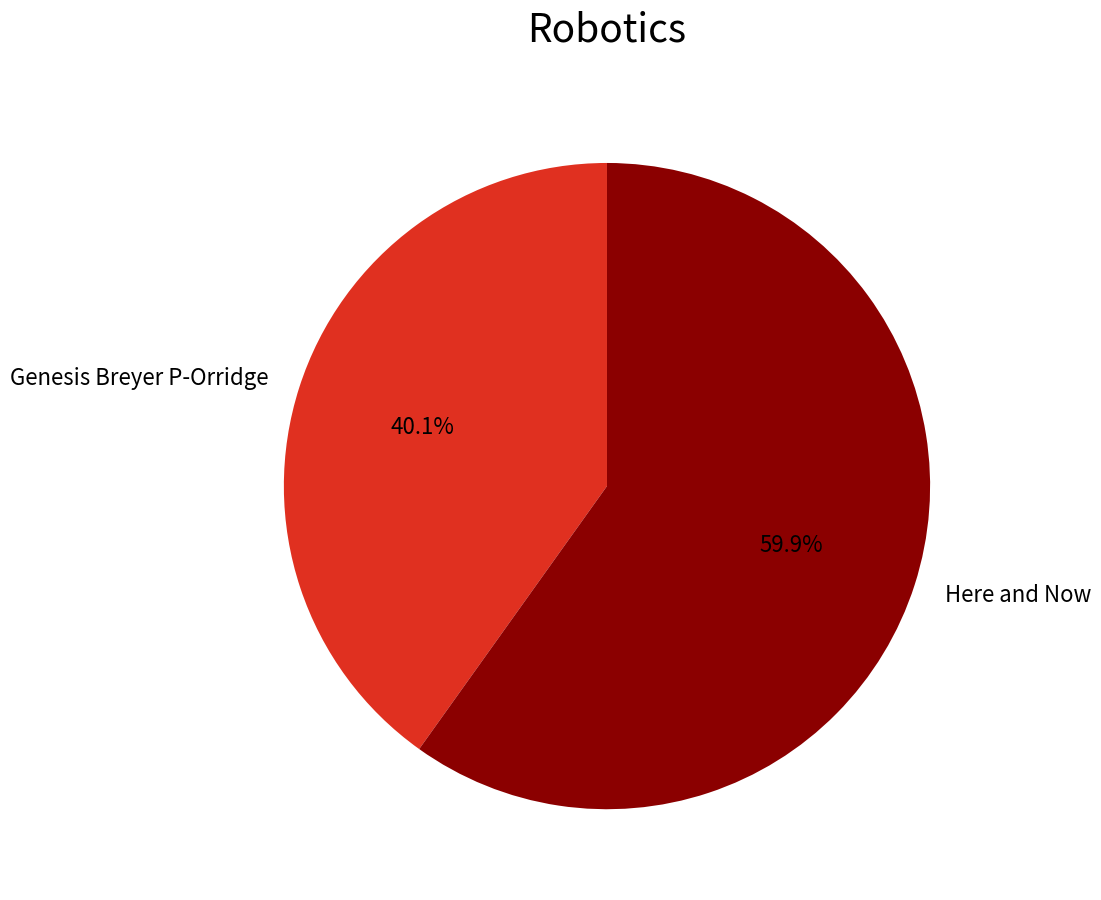

What is the ratio of the value at Genesis Breyer P-Orridge to the value at Here and Now?

0.7